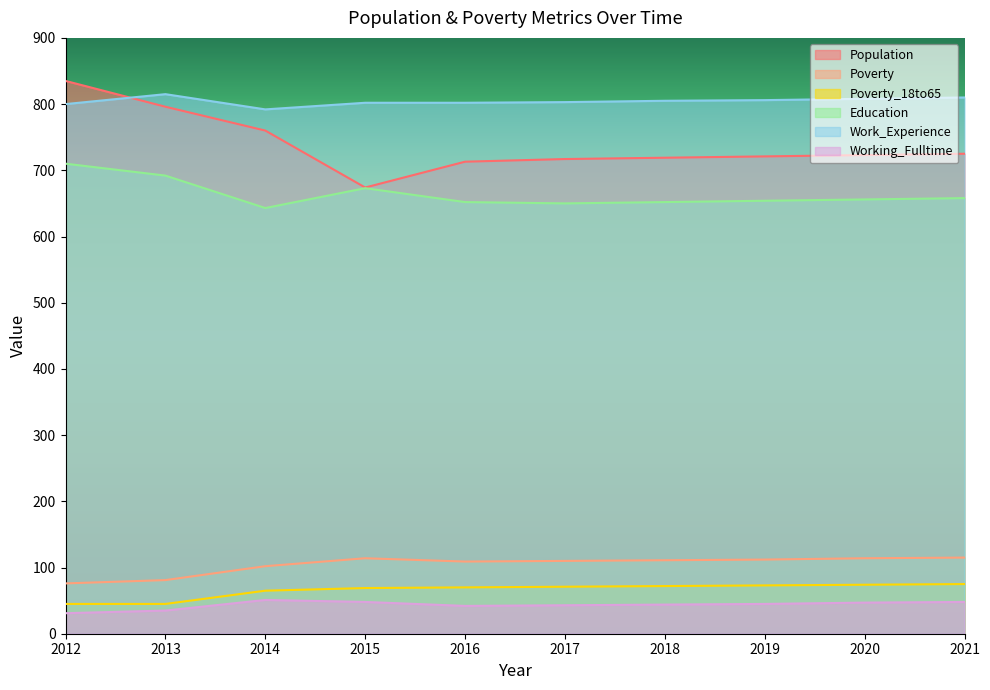

How many lines are shown in the chart?

6